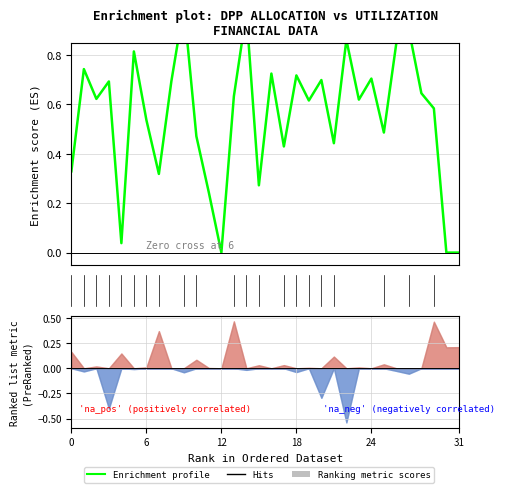

True or false: there are more than 2 points higher than both neighbors.

True